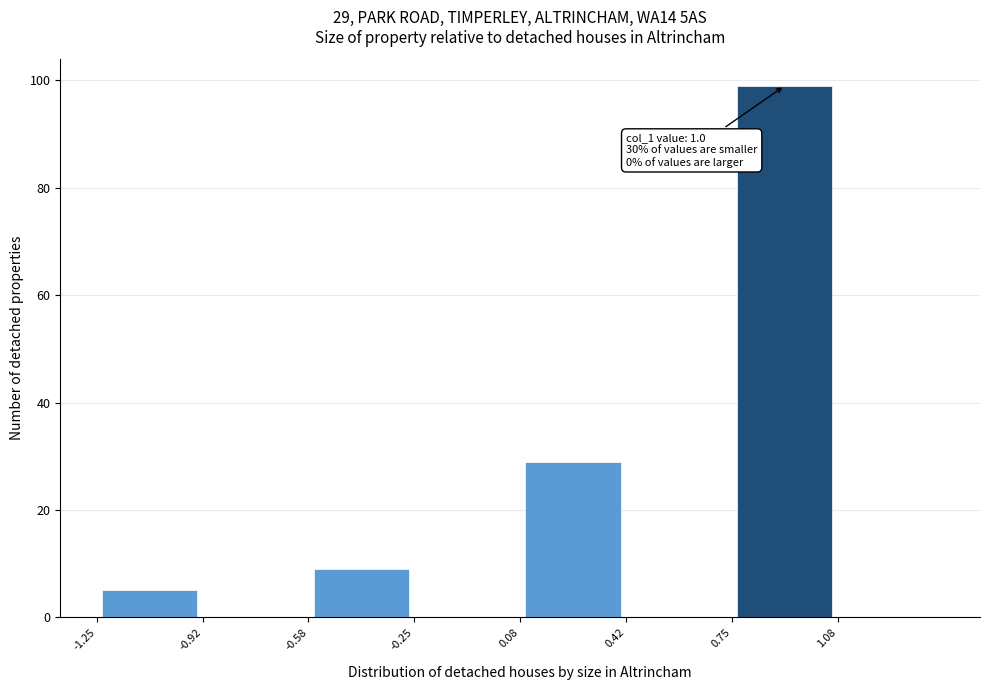

Over which range of the x-axis is the bar tallest?

0.75 to 1.10